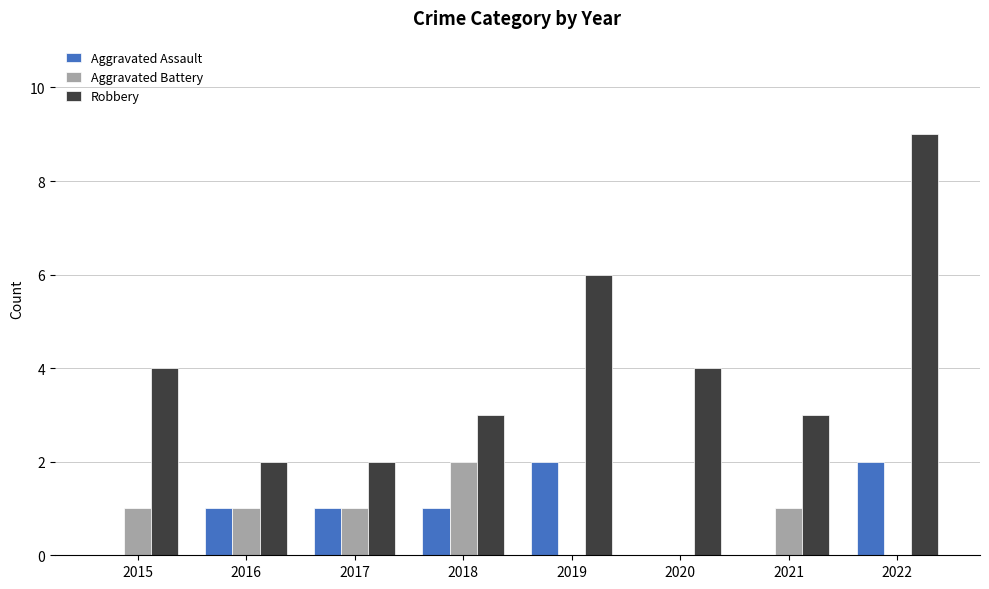

What is the maximum value shown in the chart?

9